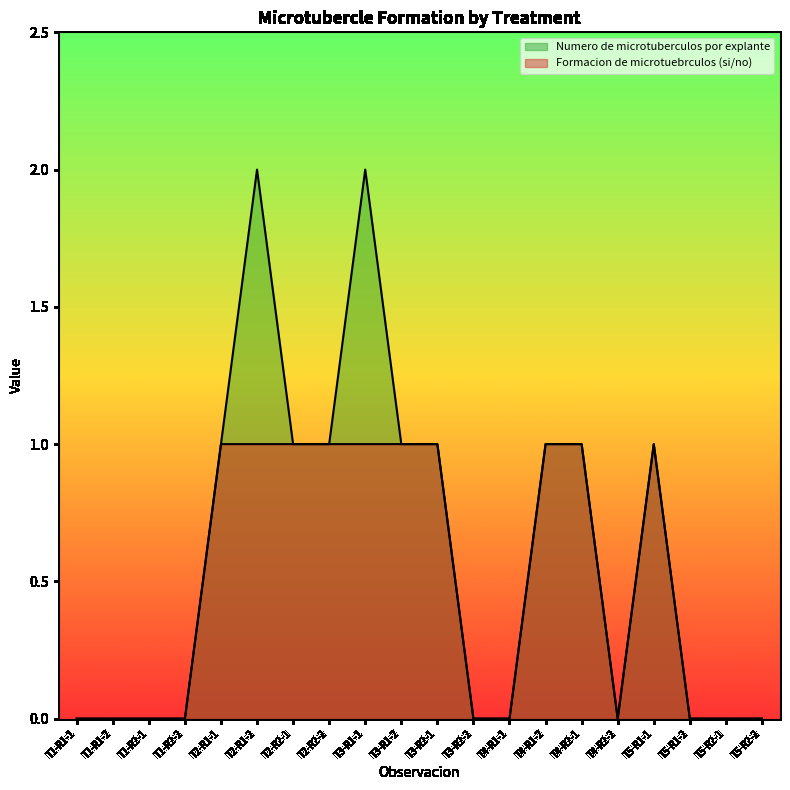

How many interior local peaks does the Formacion de microtuebrculos (si/no) series have?

1